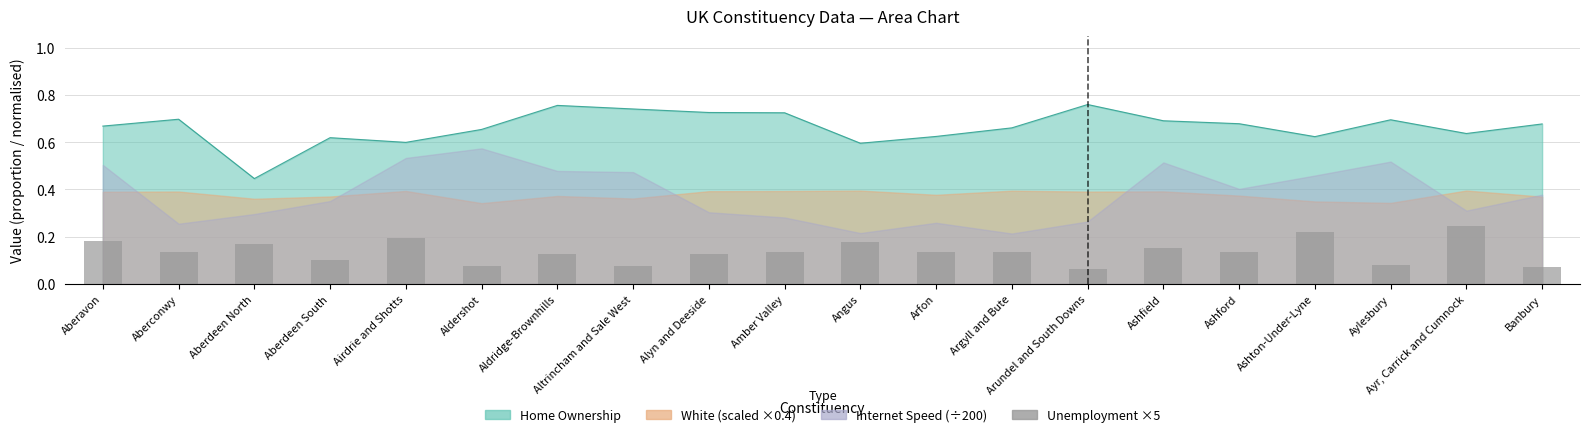

True or false: the data shows 0.2 at Aberdeen North.

True